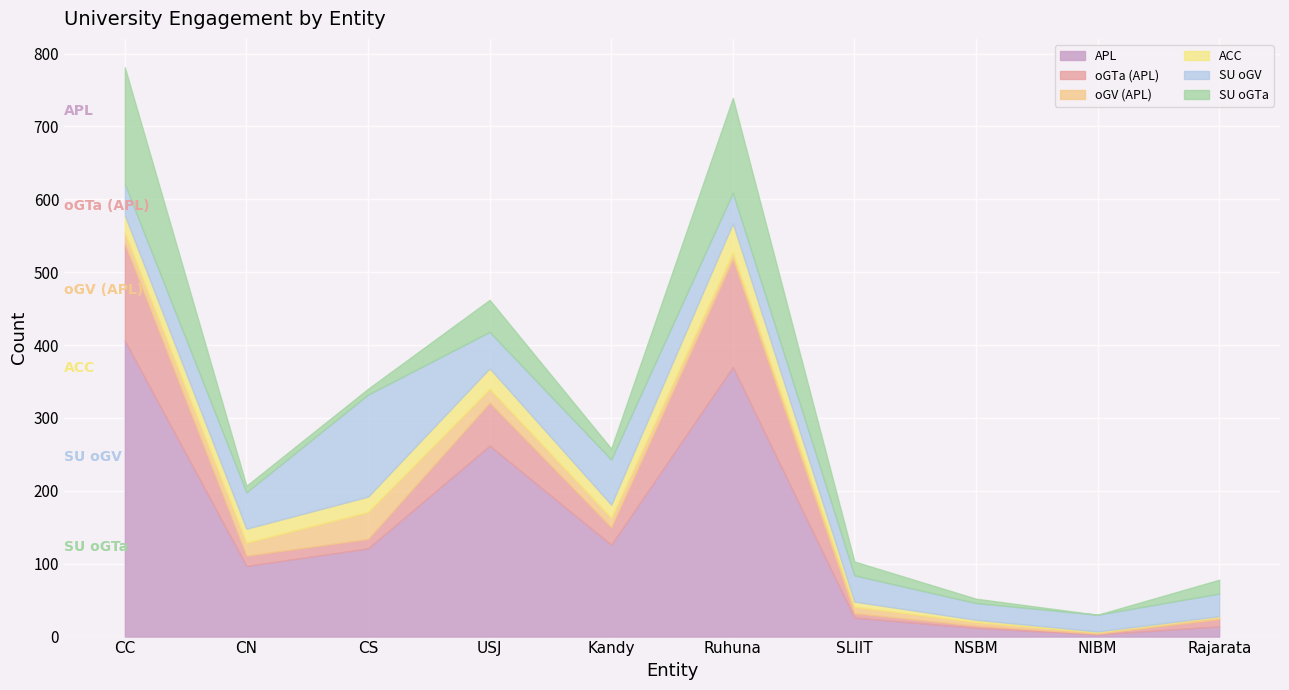

True or false: oGV (APL) and SU oGV intersect in this chart.

False